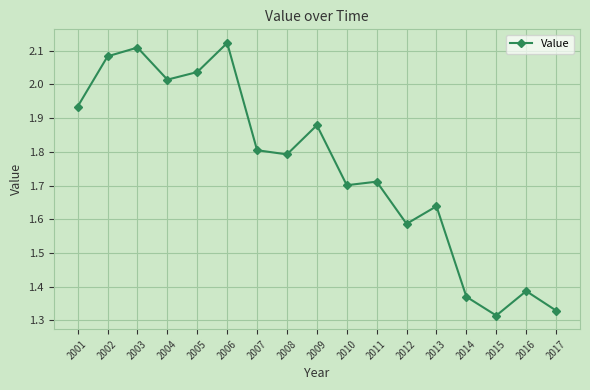

At which category does the chart reach its minimum across all series?

2015